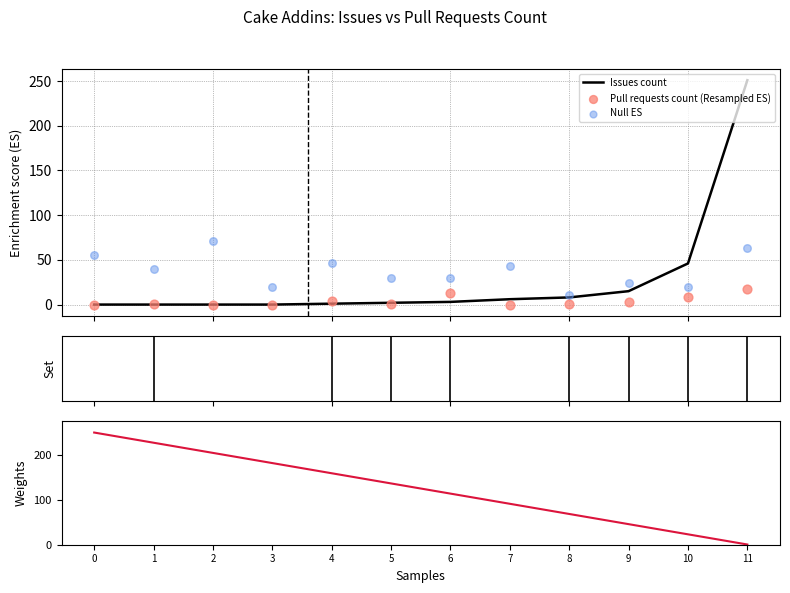

Is the value of Weights at 4 greater than the value of Null ES at 0?

Yes